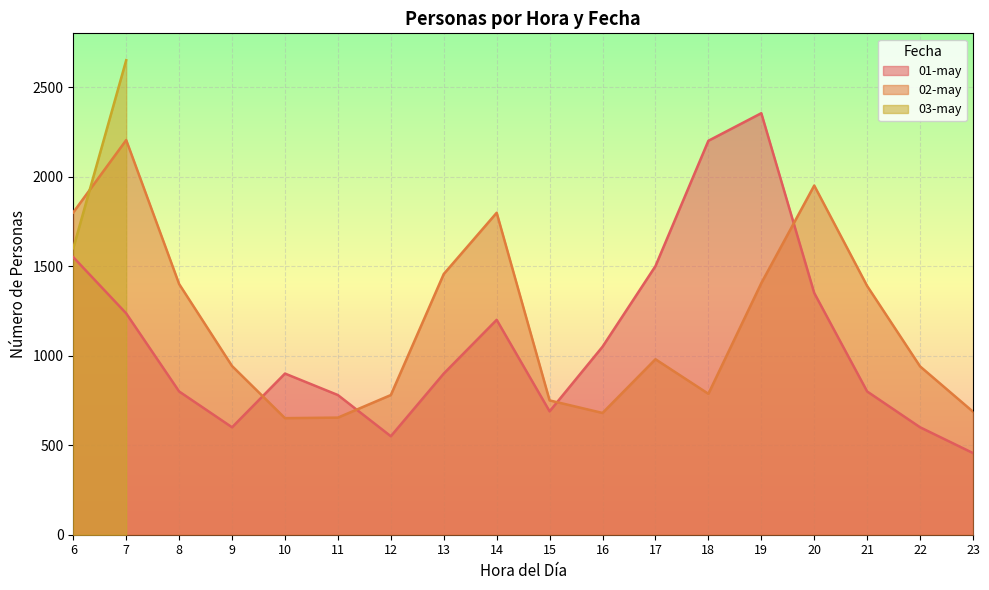

Which series changed the most between 14 and 18?

02-may